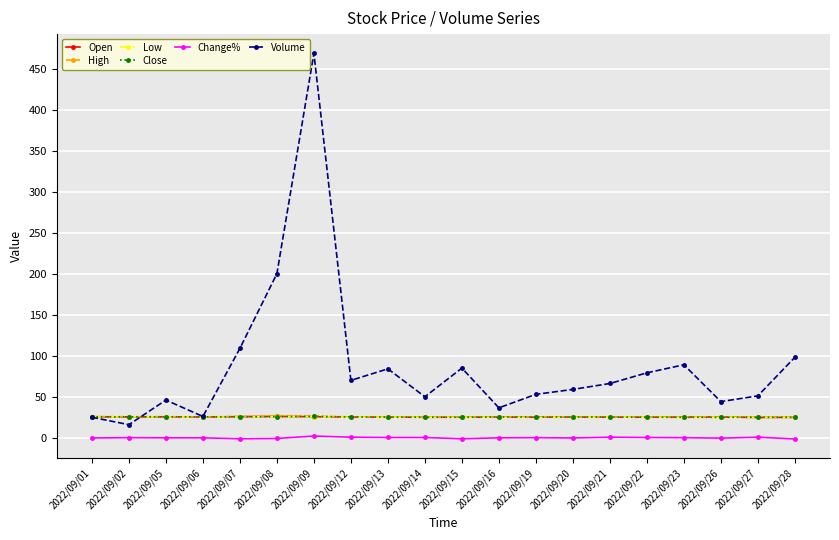

The Volume series shows 16.1 at 2022/09/16. True or false?

False